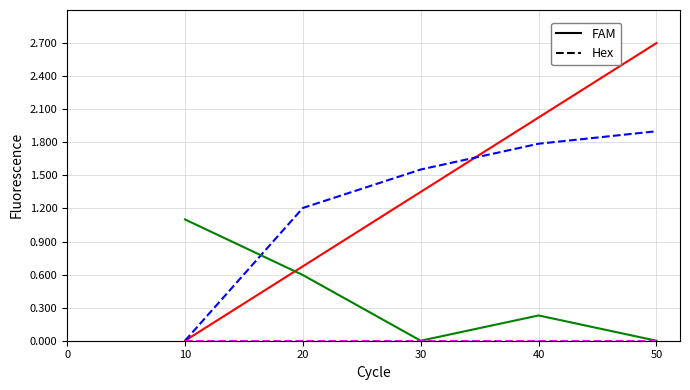

What is the difference between the highest and lowest values at 10?

1.1